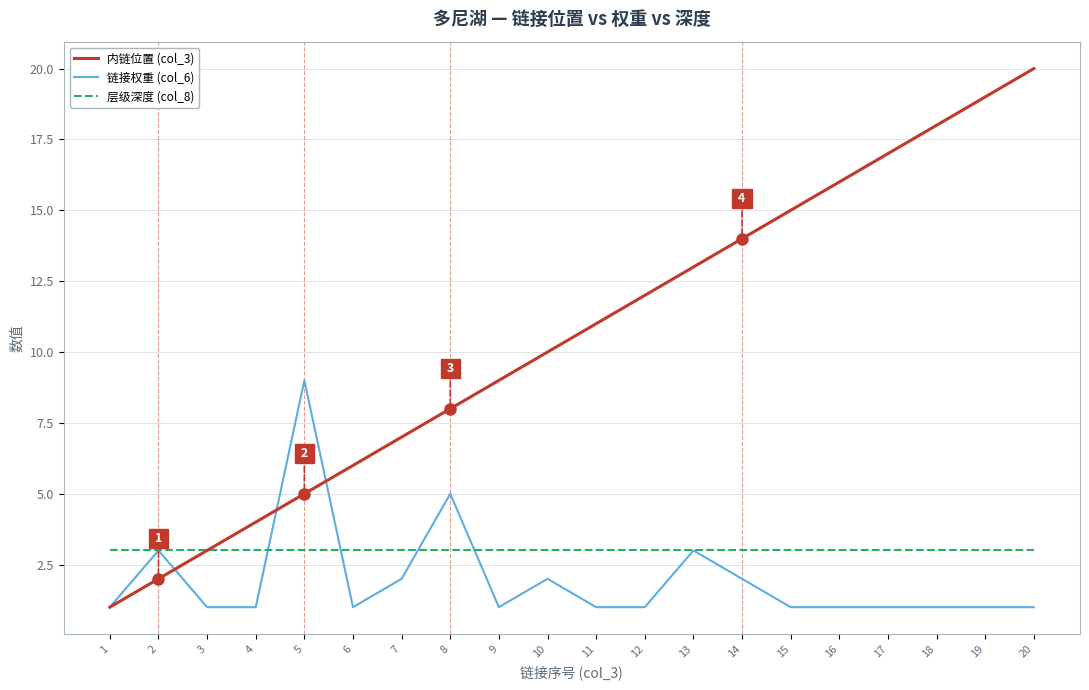

Rank the series by their maximum value, from lowest to highest.

层级深度 (col_8), 链接权重 (col_6), 内链位置 (col_3)